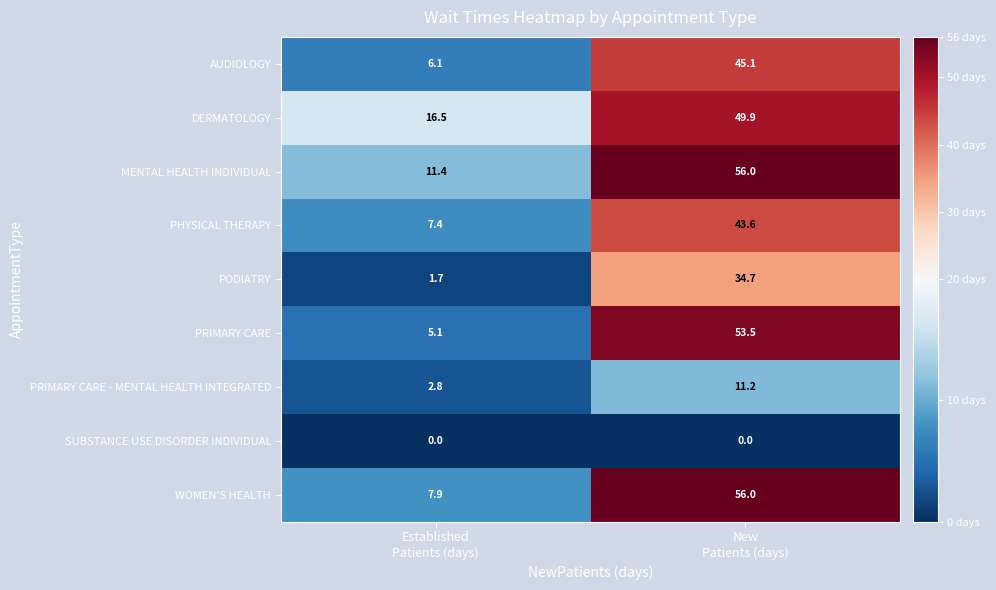

How many series are shown in this chart?

9